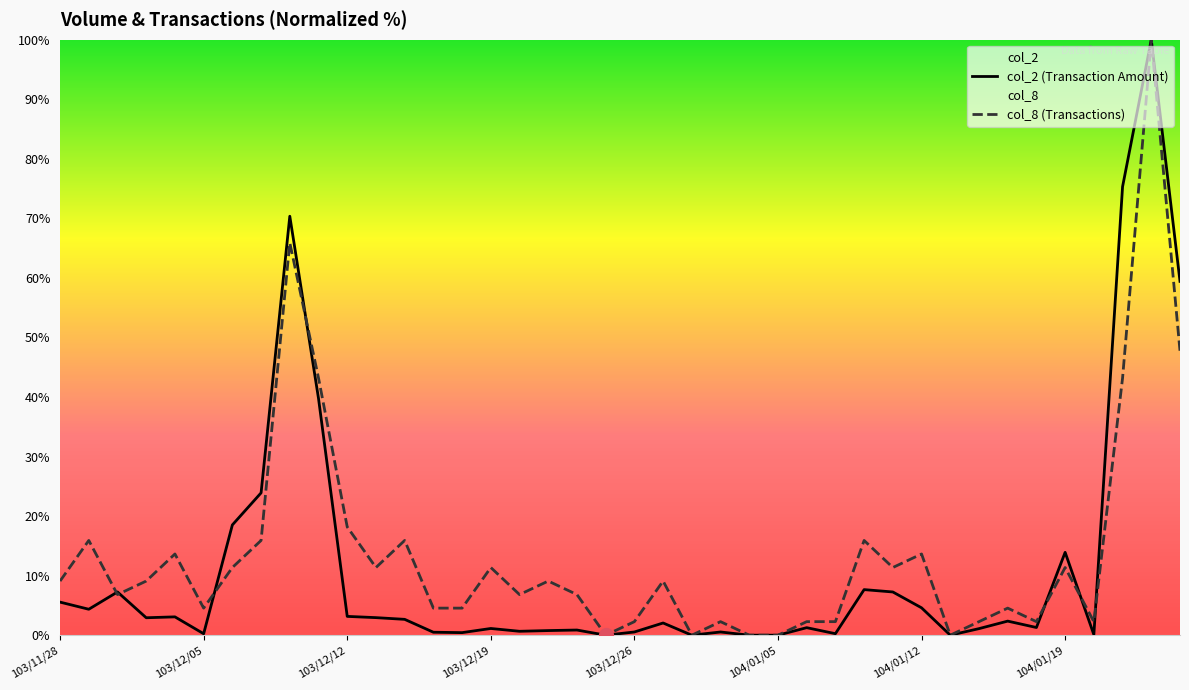

What is the total value across all series at 103/11/28?

14.6